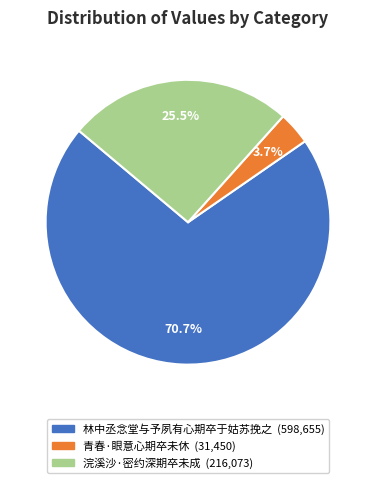

The 林中丞念堂与予夙有心期卒于姑苏挽之 slice represents 83% of the pie. True or false?

False